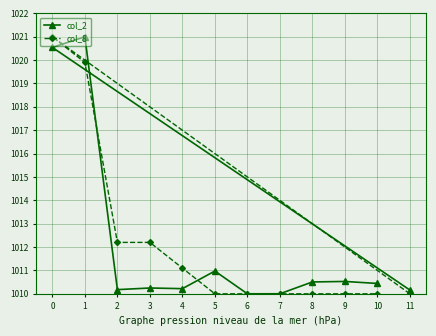

How many times do col_2 and col_8 cross each other?

4